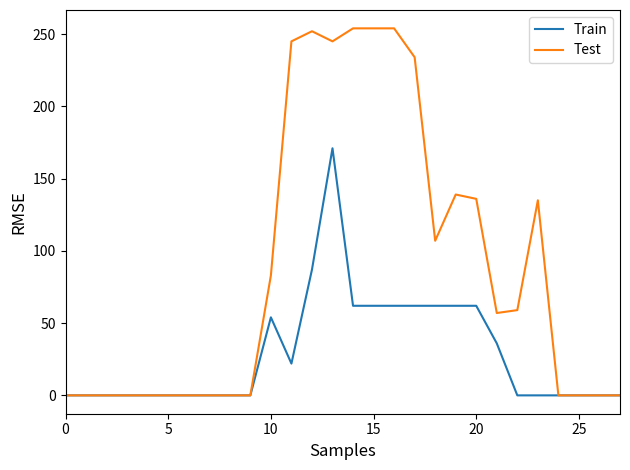

Rank the series by their average value, from highest to lowest.

Test, Train